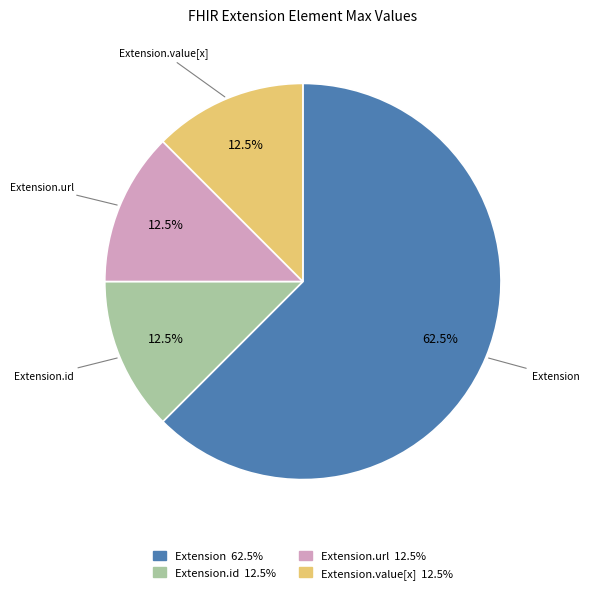

Which category has the biggest portion of the pie?

Extension